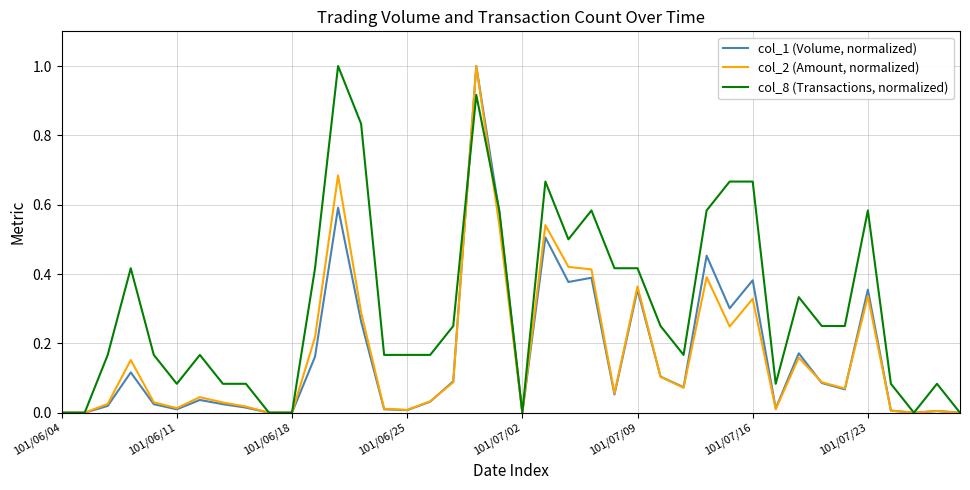

What is the maximum value shown in the chart?

1.0